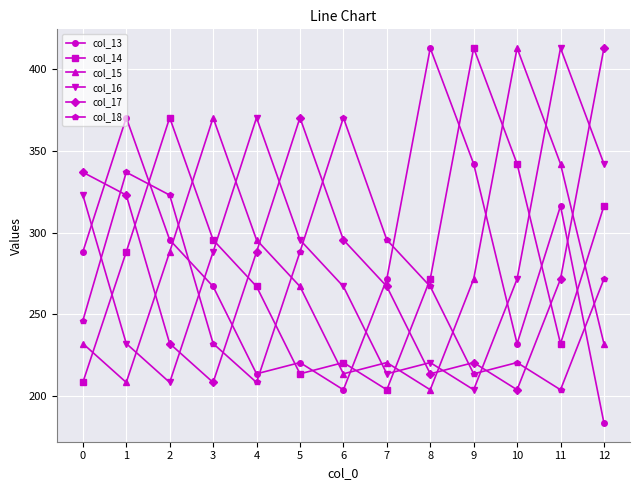

Which series ends up on top after the final intersection of col_14 and col_17?

col_17